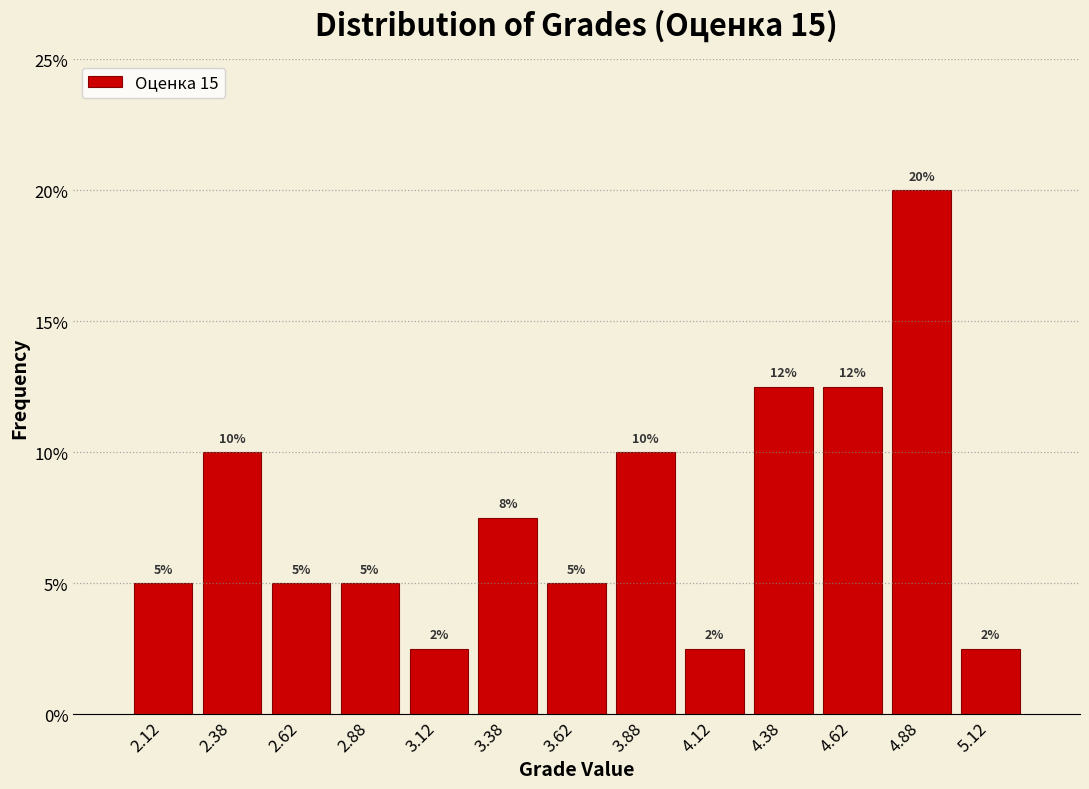

Over which range of the x-axis is the bar tallest?

4.75 to 5.00